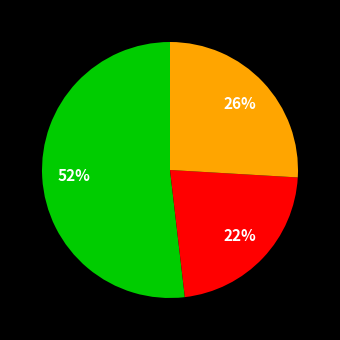

Does any single category account for the majority?

Yes